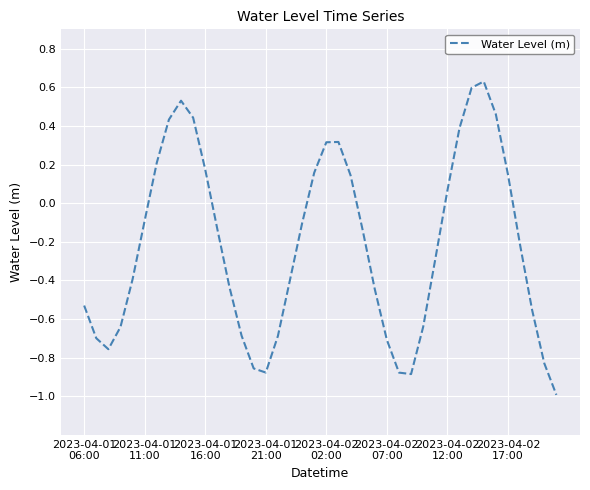

What is the smallest value displayed?

-1.0